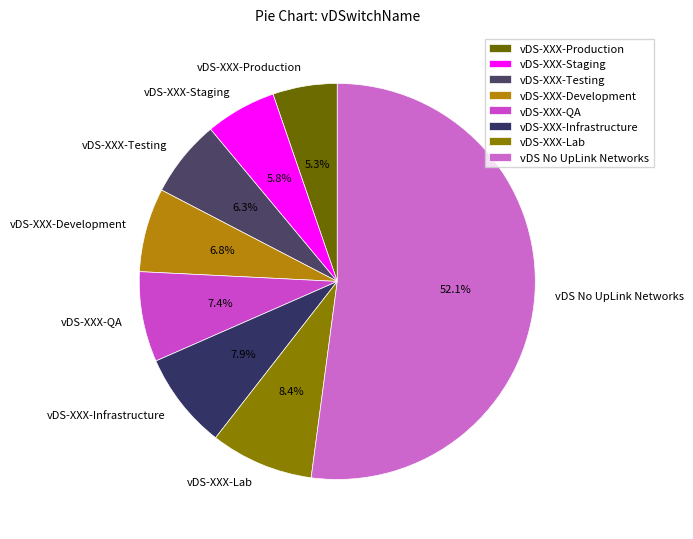

What is the smallest slice in the pie chart?

vDS-XXX-Production